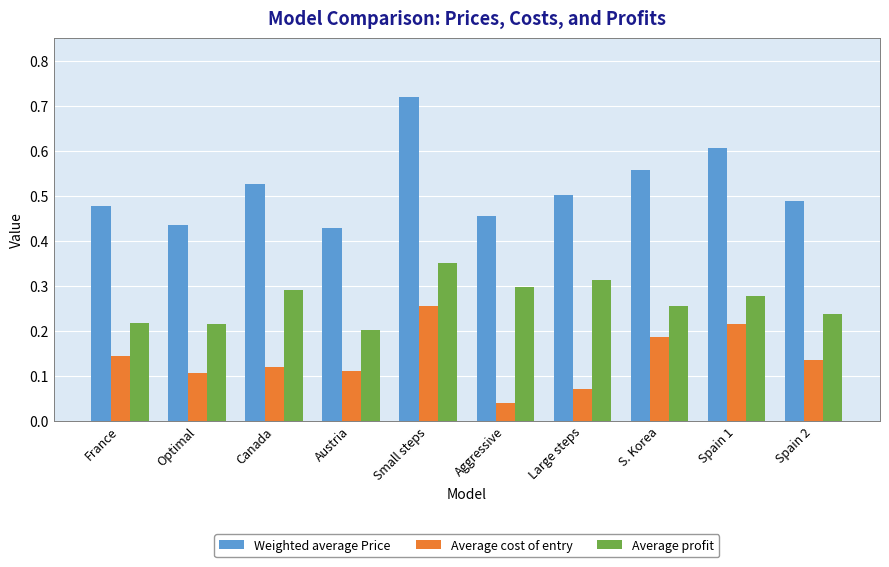

What is the sum of the Weighted average Price values at Canada and Aggressive?

1.0